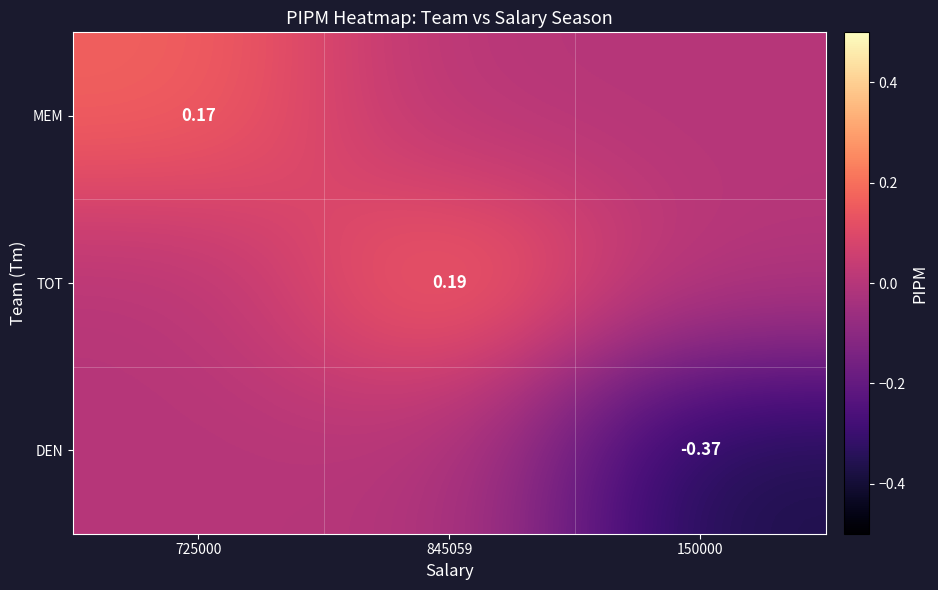

What is the approximate value of TOT at 845059?

0.2